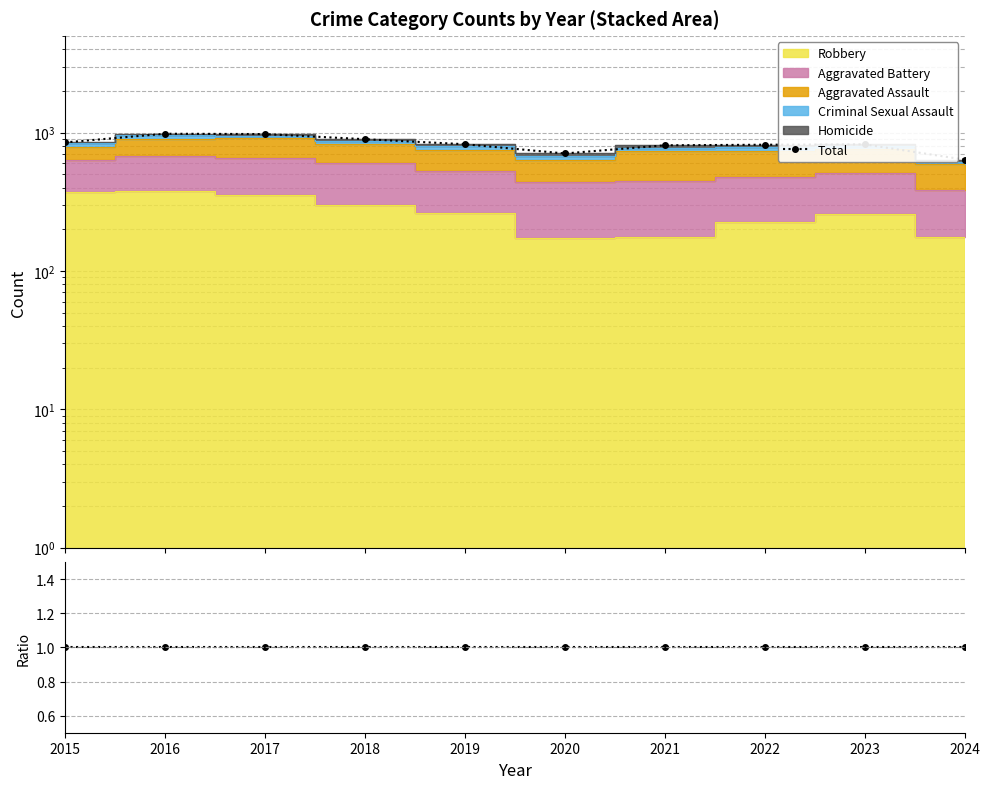

Which series changed the most between 2017 and 2022?

Total